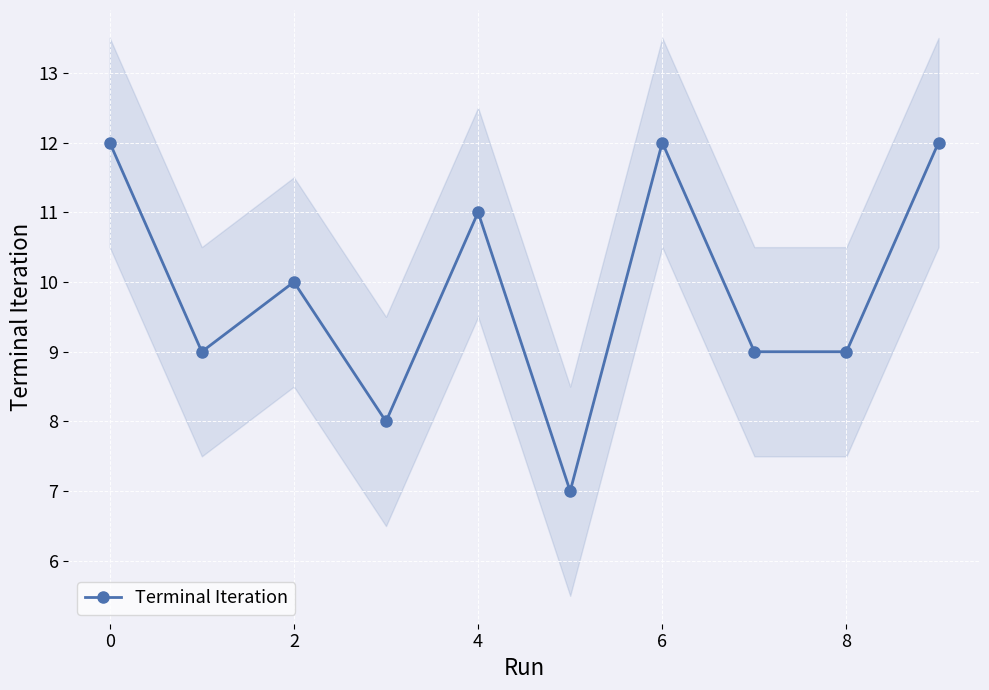

Is it true that Terminal Iteration equals 9 at 8?

True